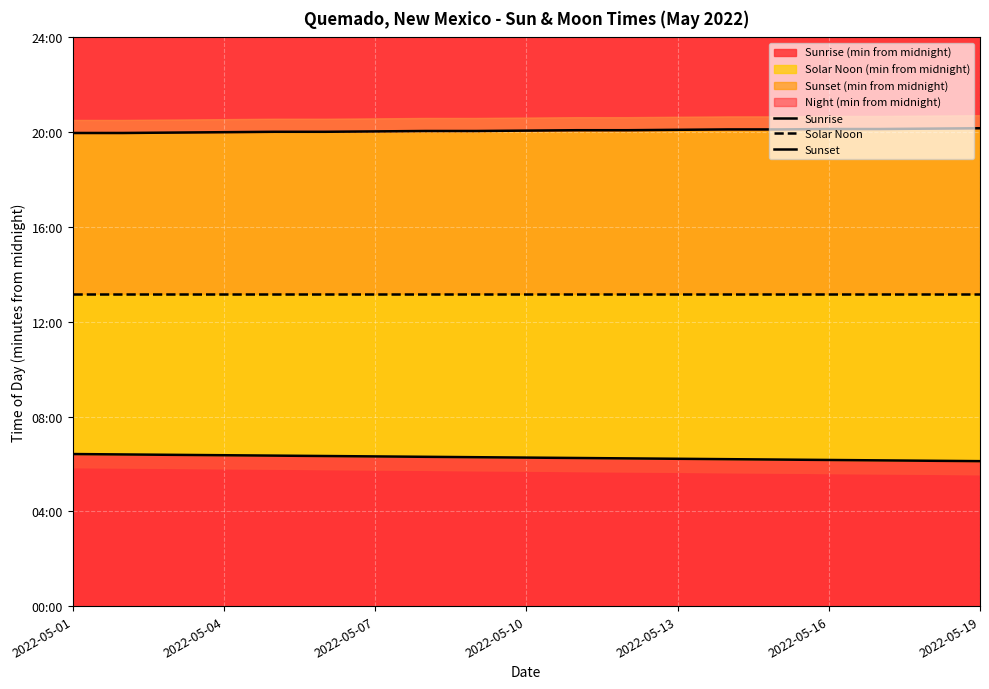

What is the difference between the Sunset values at 2022-05-04 and 11?

7